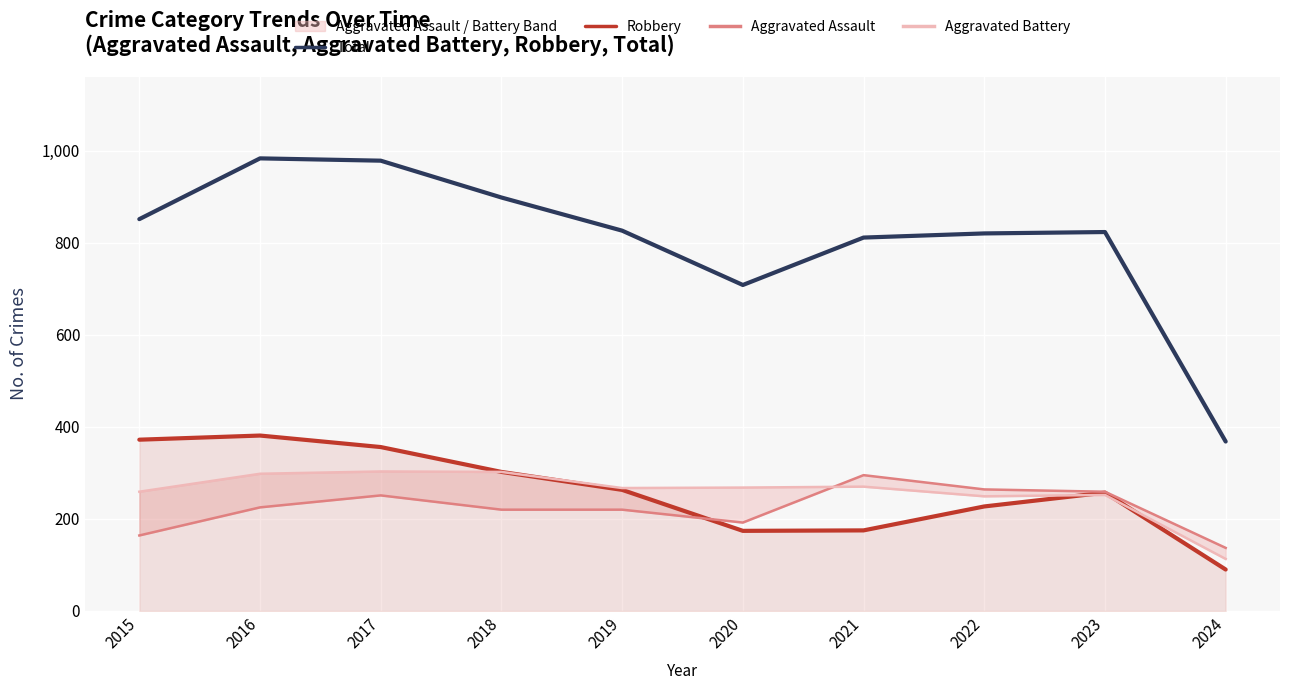

At which label does Aggravated Battery reach its minimum?

2024